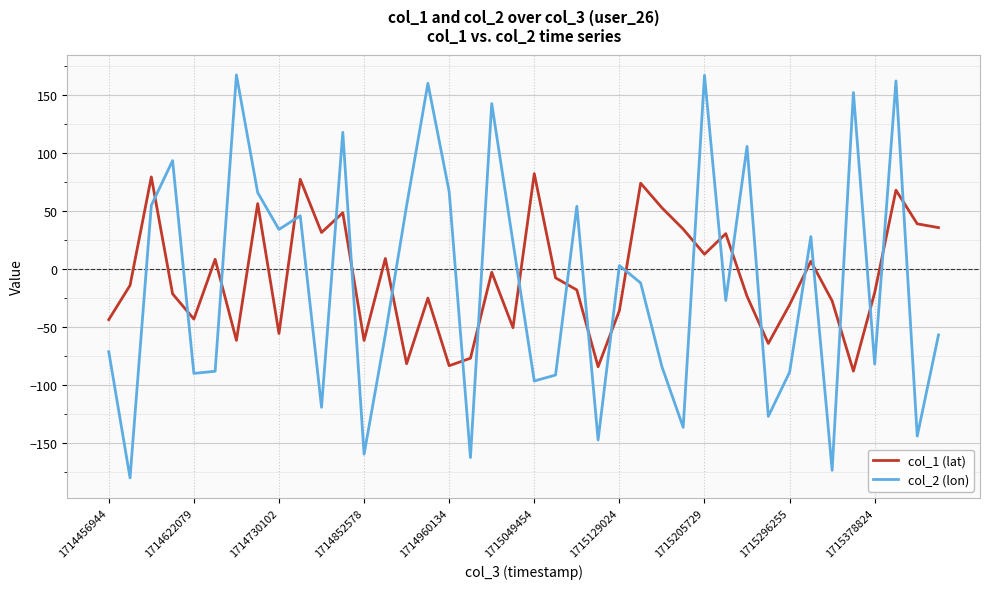

What is the difference between the maximum and minimum values in the col_1 (lat) series?

170.2